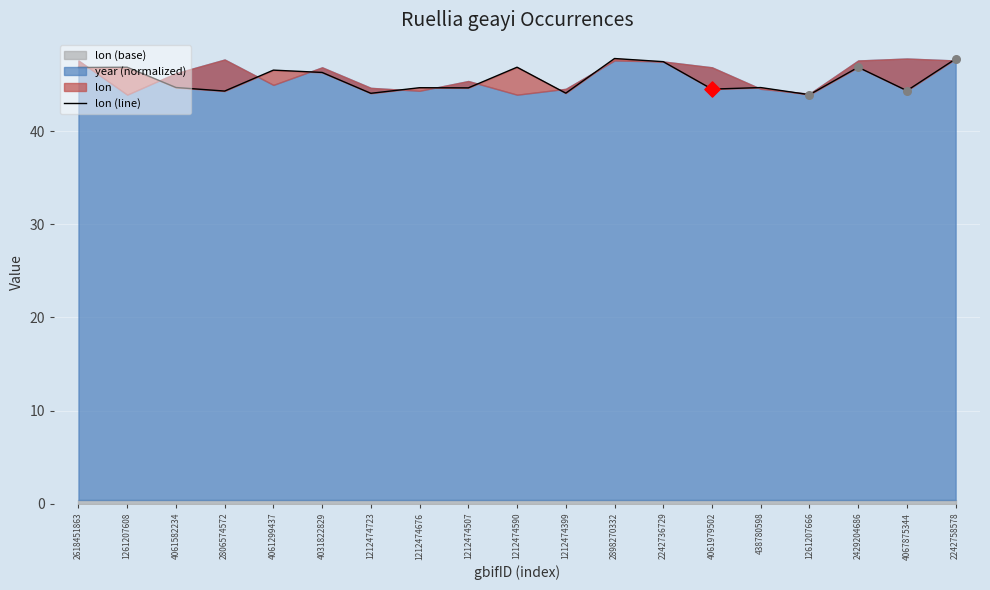

Approximately how many times larger is the value at 1261207608 compared to 4061979502?

1.1